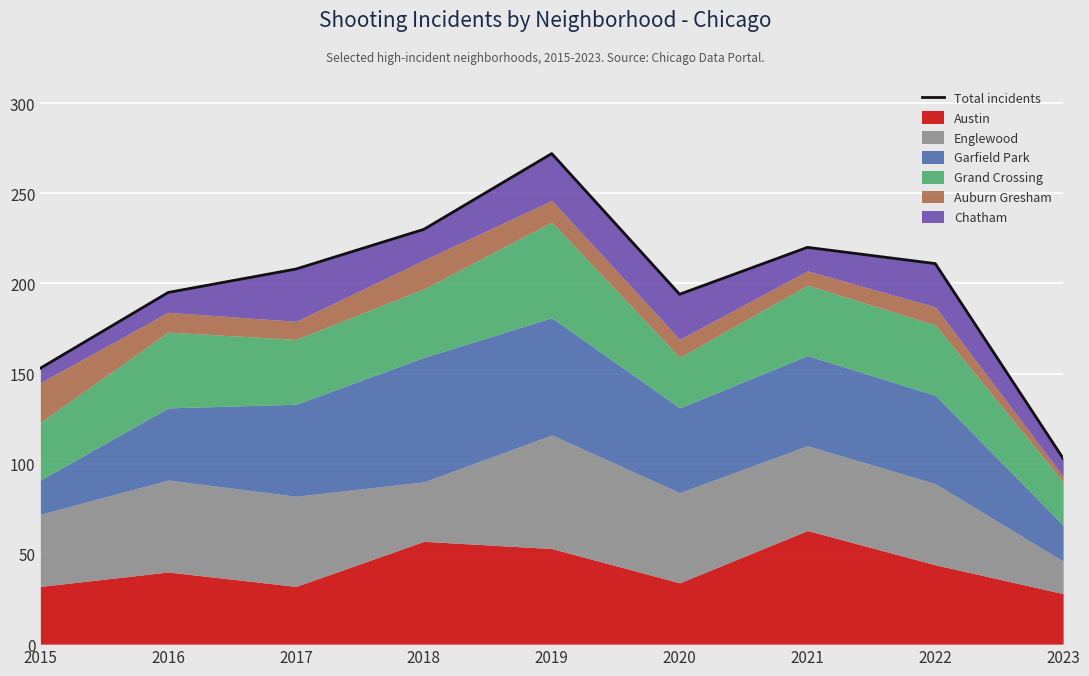

What is the approximate value at 2020, to the nearest 50?

200